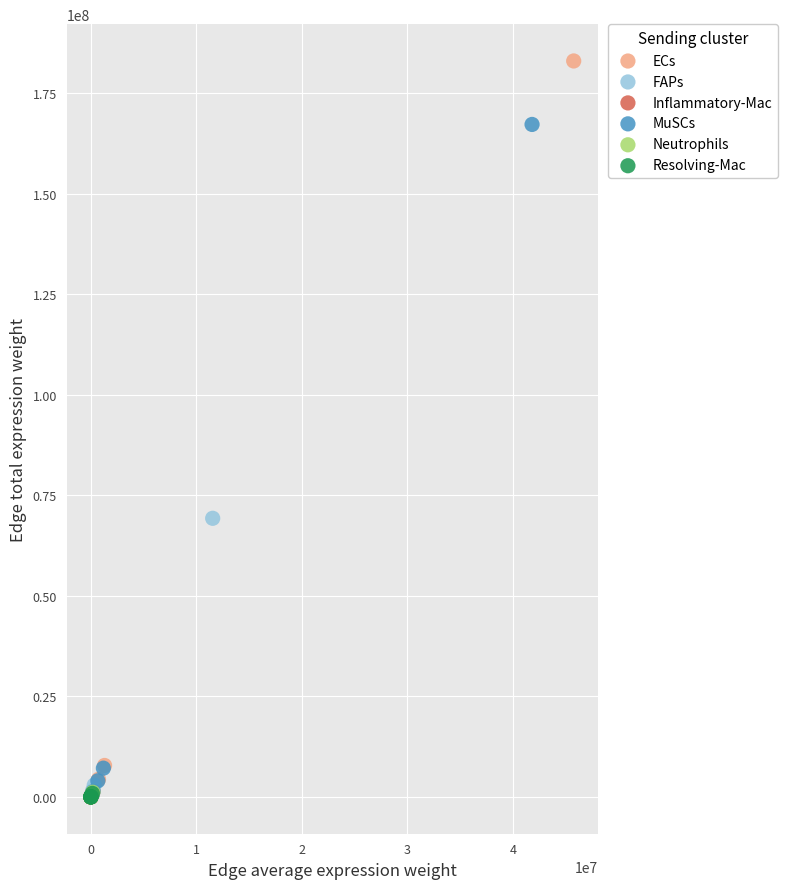

Which series reaches the maximum Y coordinate?

ECs